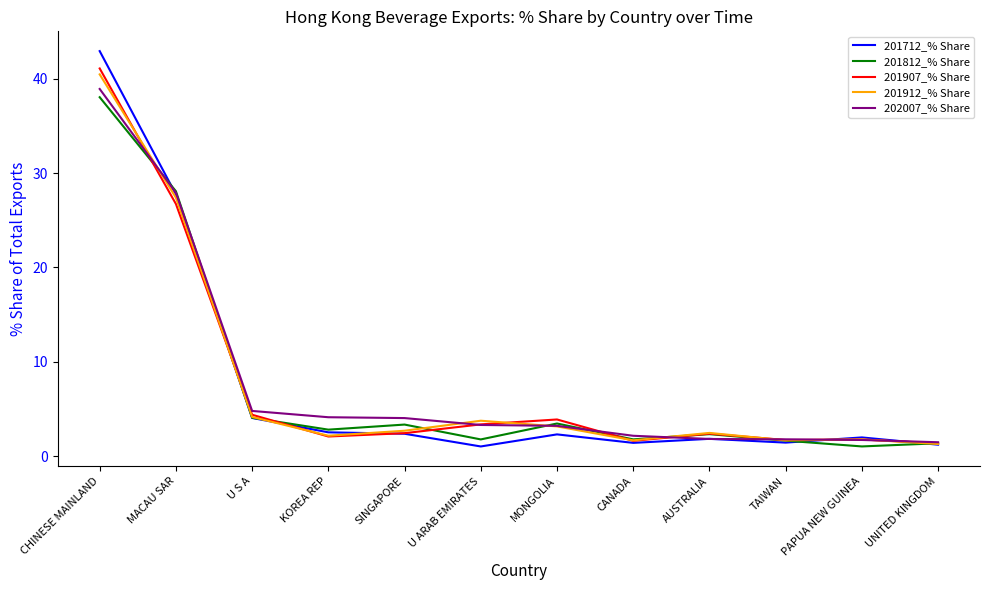

In 201812_% Share, how many points are higher than both neighbors (excluding endpoints)?

3